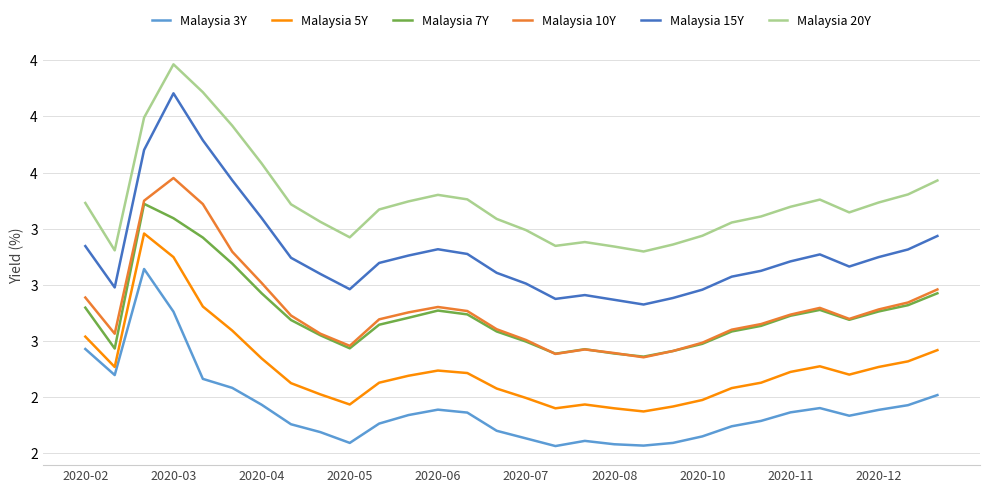

True or false: Malaysia 15Y and Malaysia 20Y cross at least once.

False